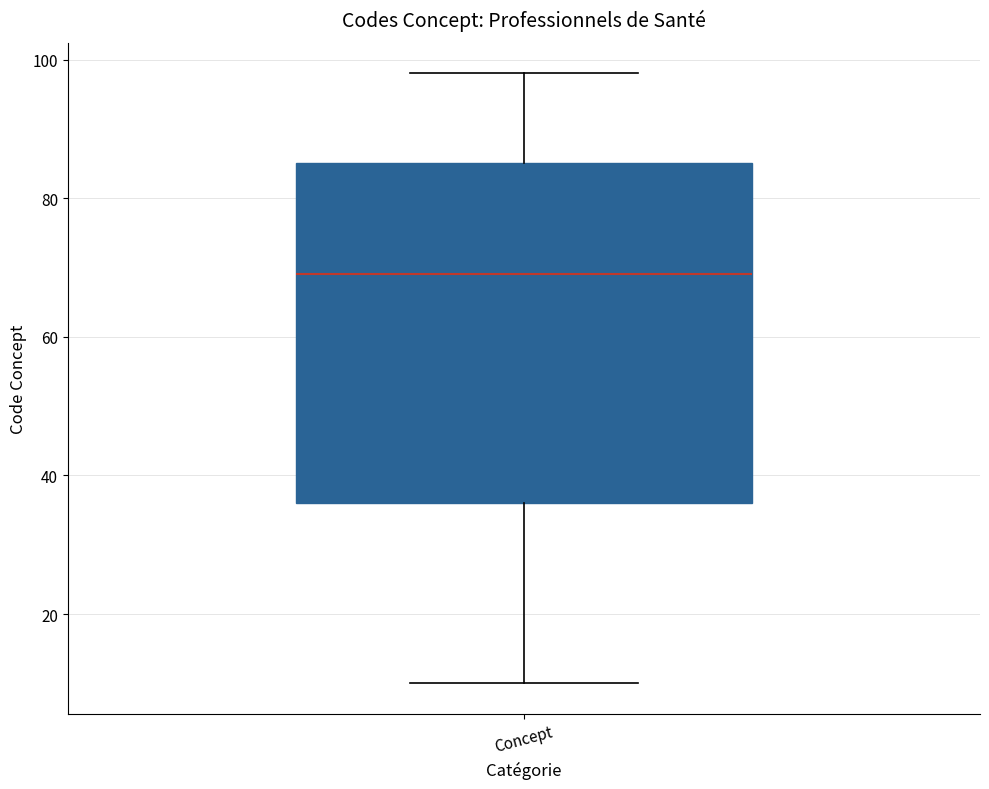

Transcribe this box plot: give where the median line is, the range the box spans, and where the two whiskers end, as read against the y-axis. The values are not printed on the chart, so give them approximately, as read against the axis.

median 70, box 36 to 86, whiskers 10 to 98